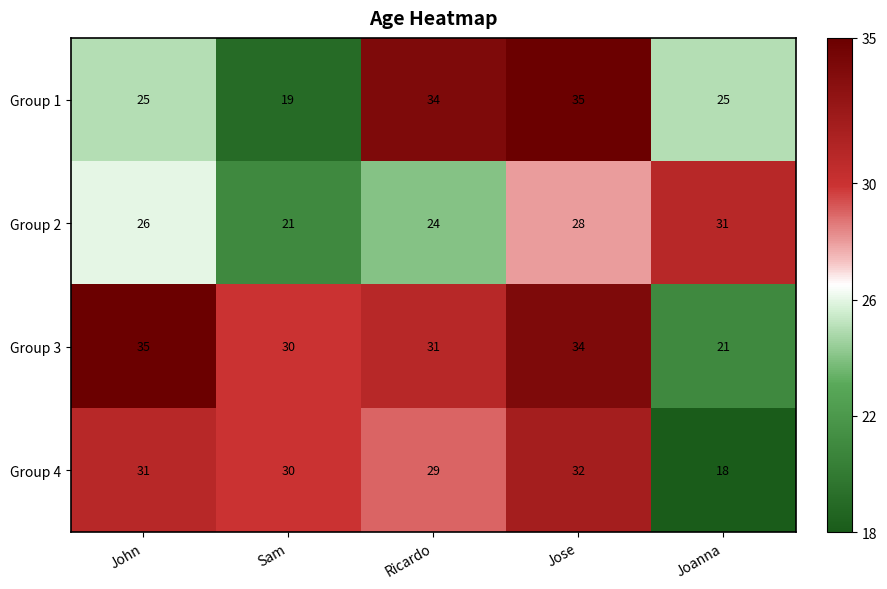

Is it true that Group 2 equals 47 at Joanna?

False